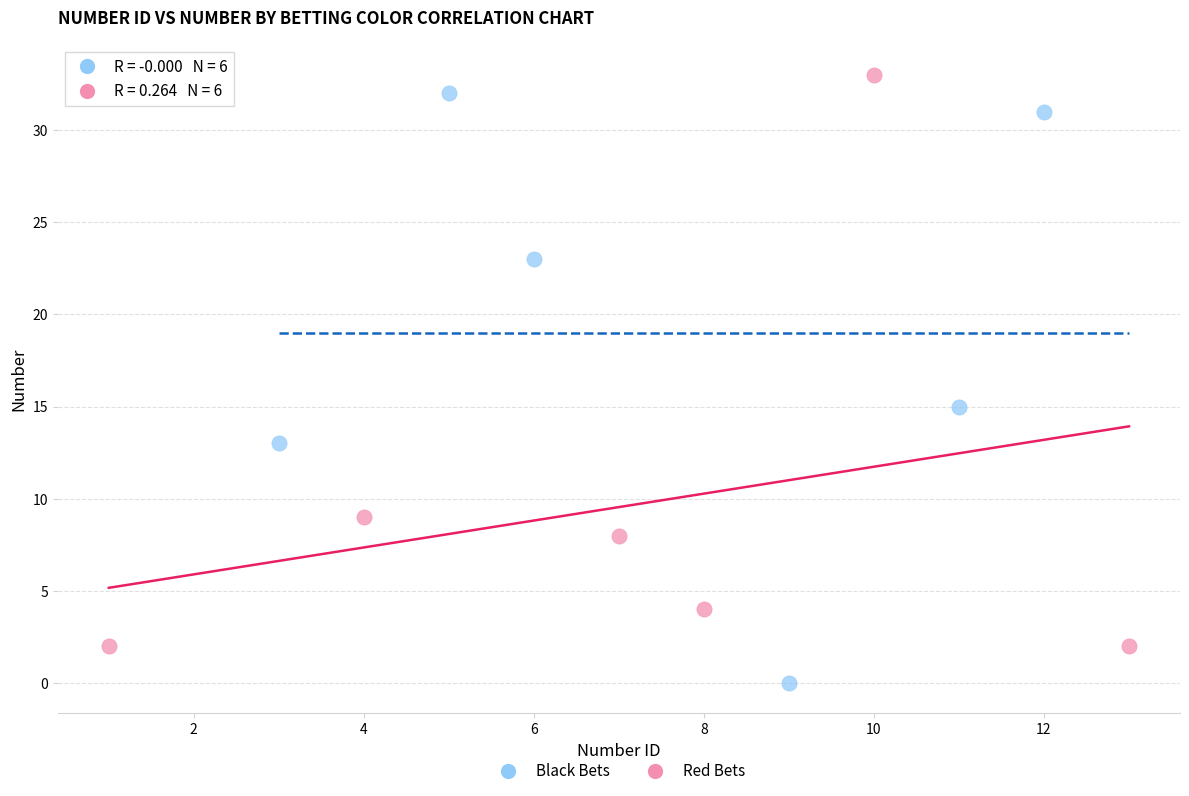

Which series reaches the minimum Y coordinate?

Black Bets